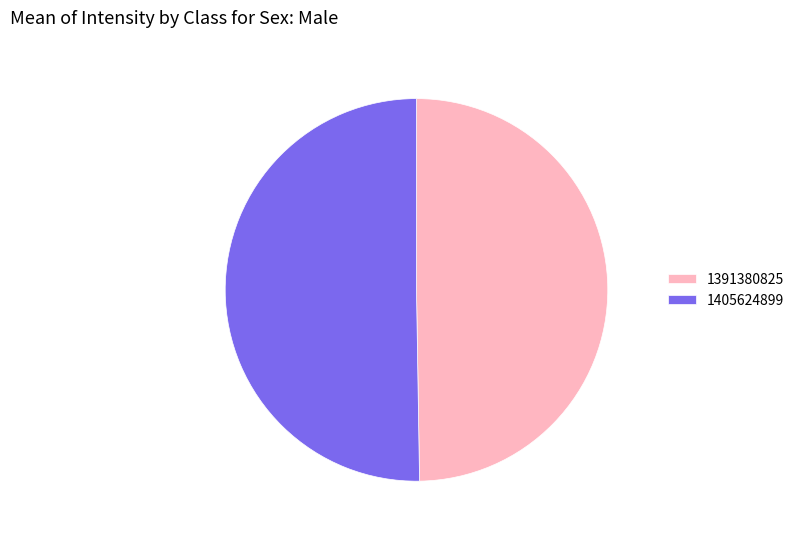

How many slices are in this pie chart?

2